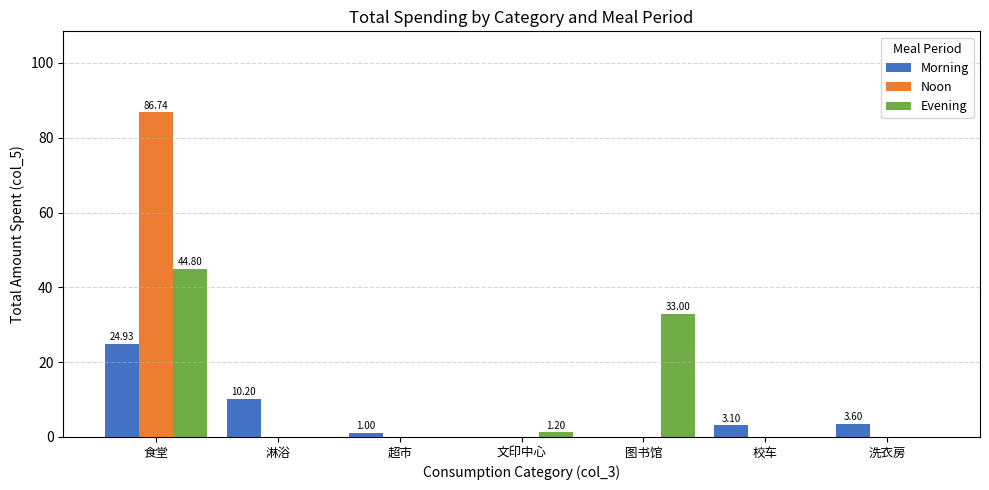

At which category is the sum across all series the highest?

食堂